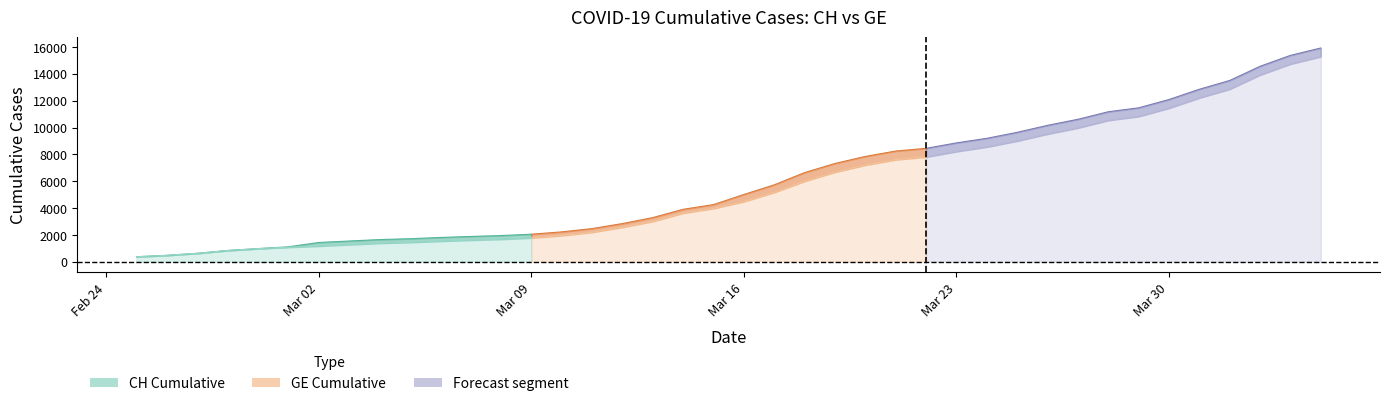

Reading right to left, extract all data points from this chart.

CH: 15926	15375	14561	13505	12852	12086	11467	11175	10613	10162	9642	9196	8855	8449	8249	7847	7323	6644	5731	5012	4259	3908	3291	2845	2472	2226	2051	1952	1885	1809	1715	1652	1544	1436	1113	981	840	630	479	375
GE: 15284	14733	13919	12863	12210	11444	10825	10533	9971	9520	9000	8554	8213	7807	7607	7205	6681	6002	5174	4485	3978	3627	3010	2574	2201	1955	1780	1681	1614	1538	1447	1384	1278	1171	1083	981	840	630	479	375